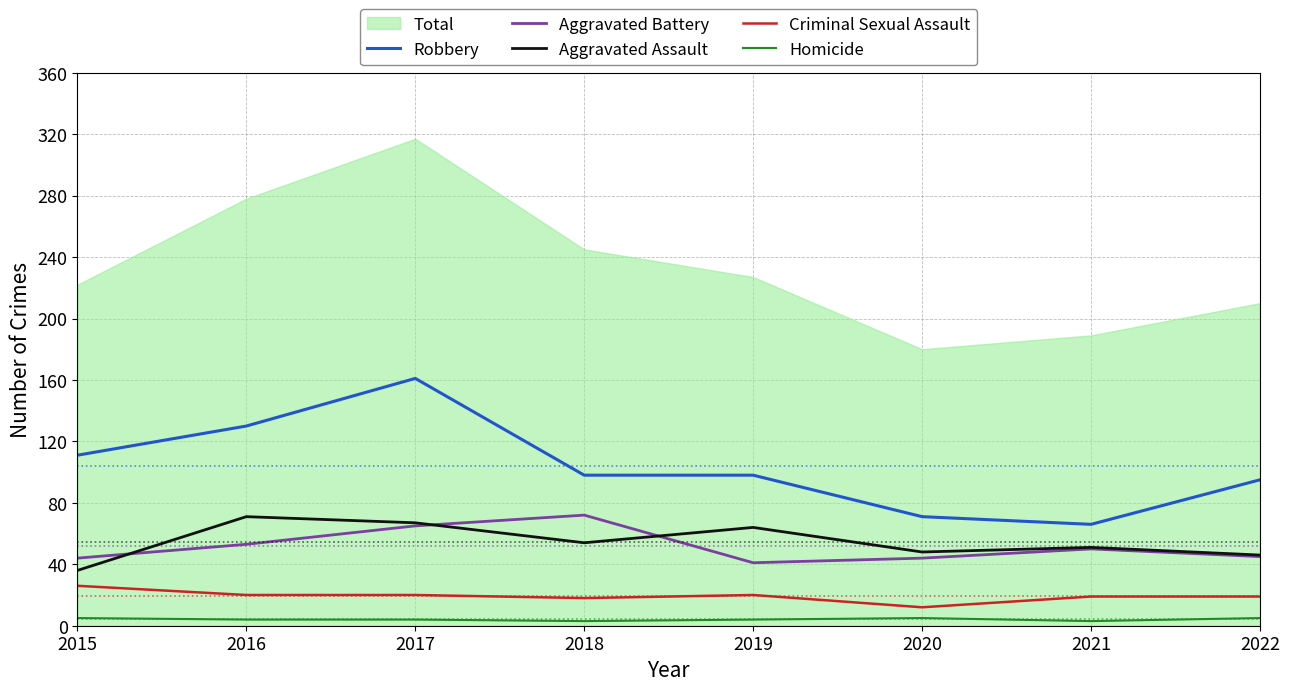

What is the maximum value for Aggravated Battery?

72